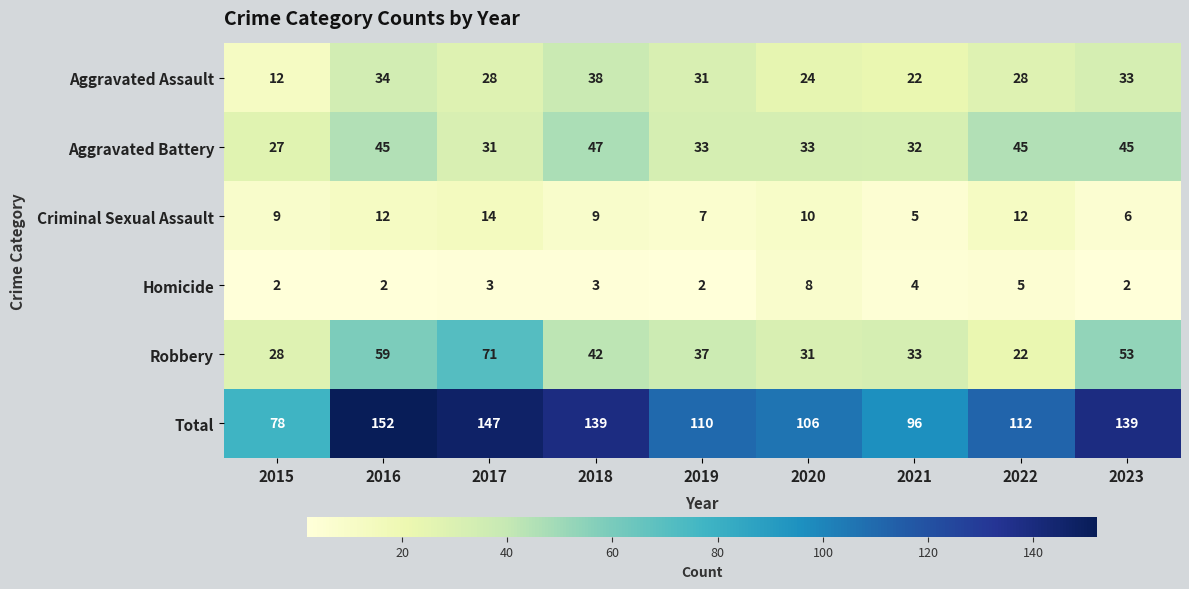

How many data points in Total are less than 112?

4